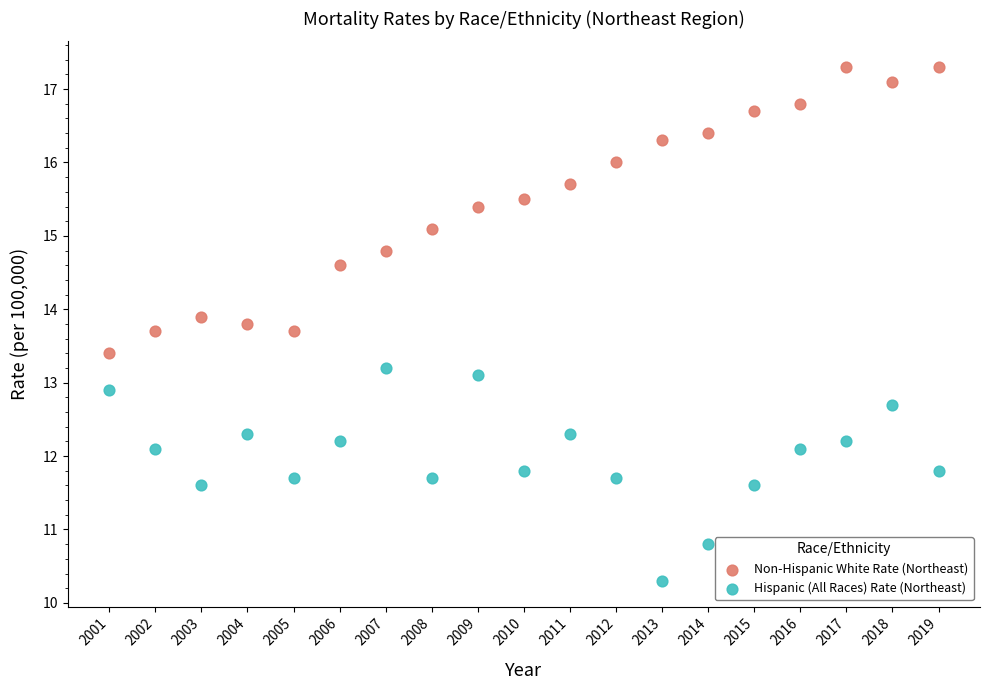

Which series reaches the minimum Y coordinate?

Hispanic (All Races) Rate (Northeast)